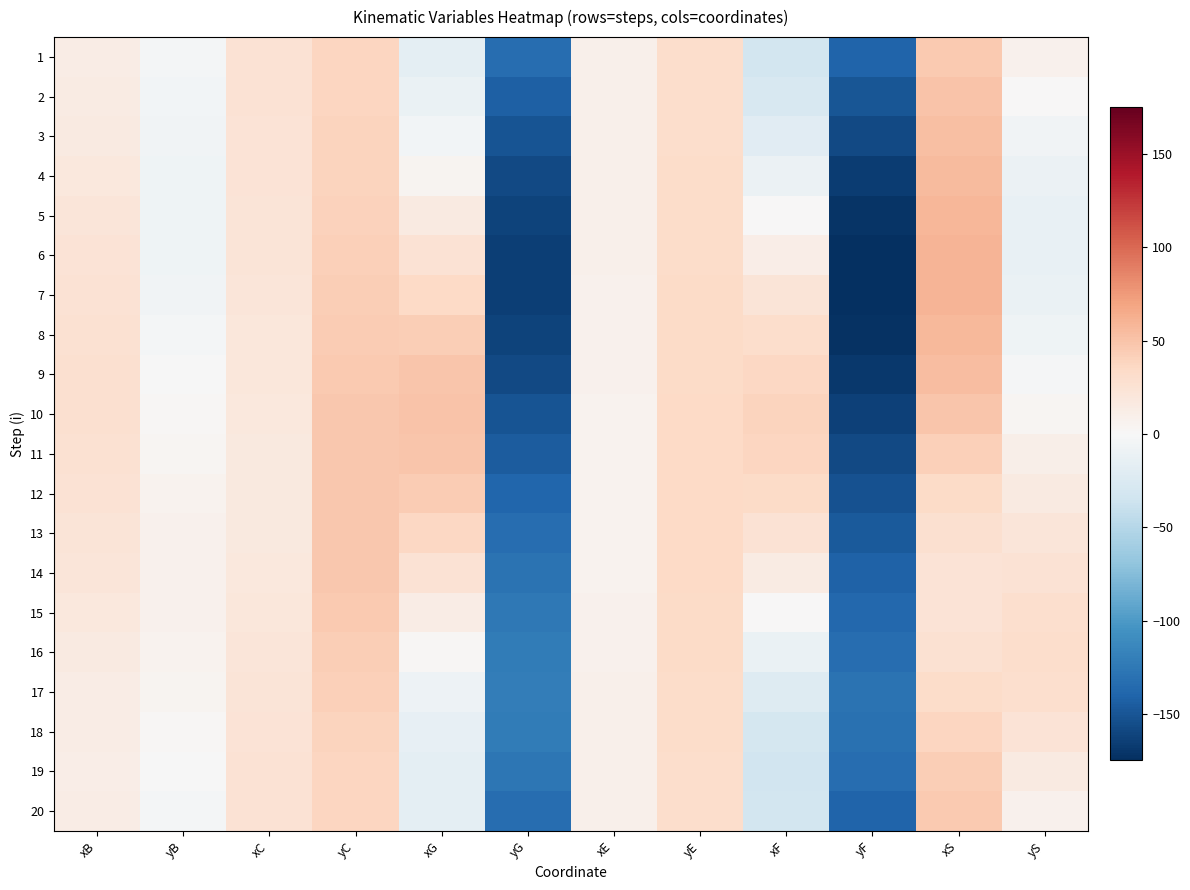

Which series changed the most between yG and xF?

9